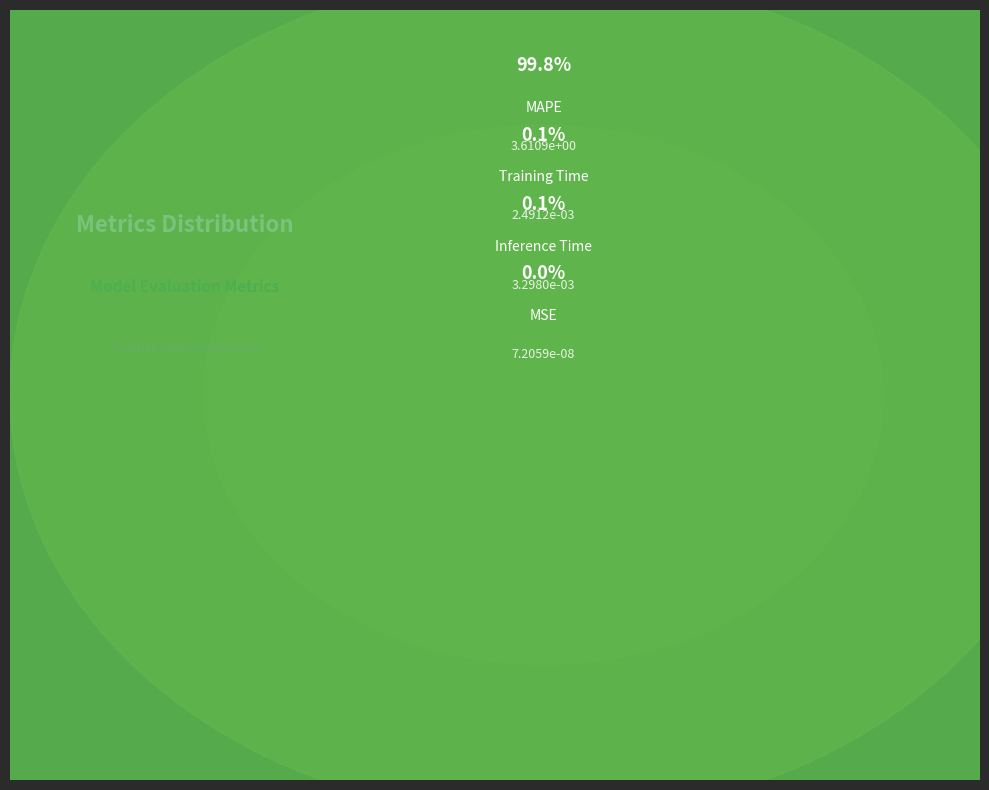

What portion of the pie excludes MSE?

100.0%